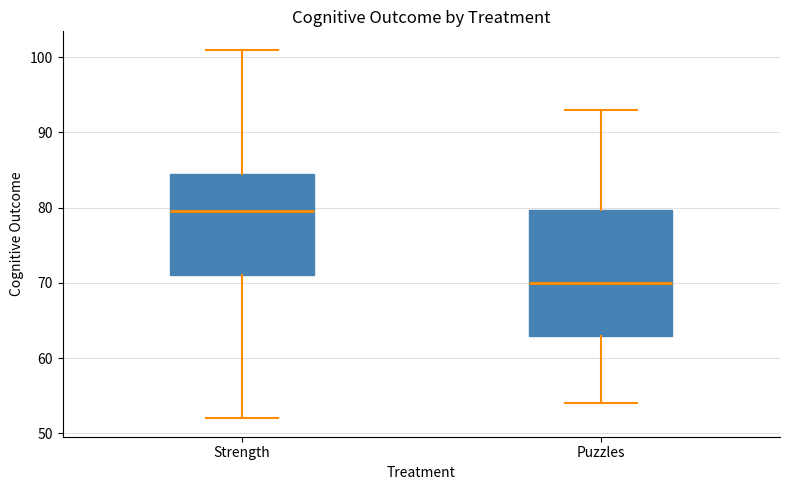

Where does the lower whisker of the box for Strength end on the y-axis? The values are not printed on the chart, so give them approximately, as read against the axis.

52